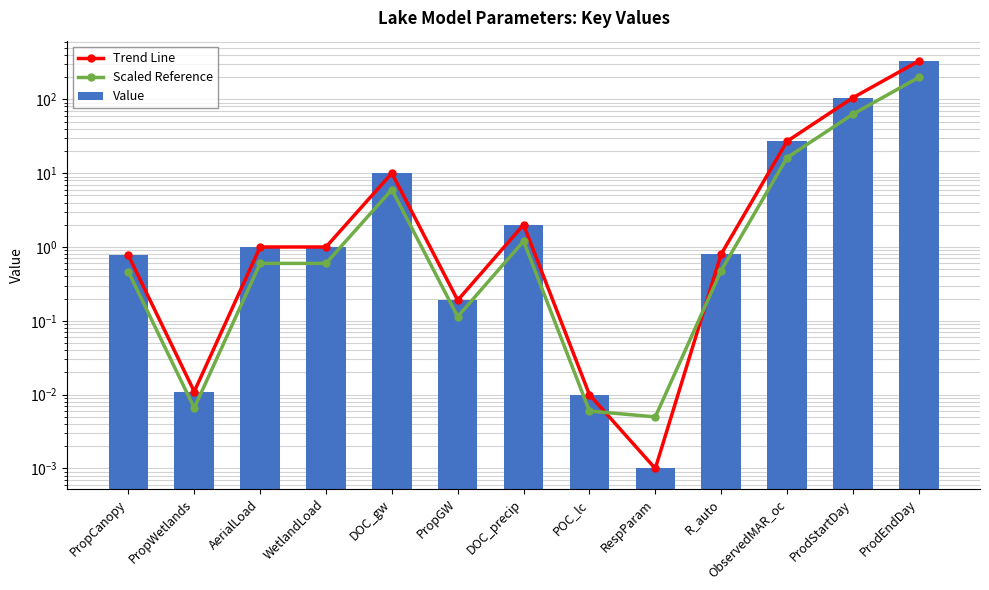

Reading left to right, transcribe all the data shown in this chart.

Trend Line: PropCanopy=0.8	PropWetlands=0.0	AerialLoad=1.0	WetlandLoad=1.0	DOC_gw=10.0	PropGW=0.2	DOC_precip=2.0	POC_lc=0.0	RespParam=0.0	R_auto=0.8	ObservedMAR_oc=27.0	ProdStartDay=105.0	ProdEndDay=330.0
Scaled Reference: PropCanopy=0.5	PropWetlands=0.0	AerialLoad=0.6	WetlandLoad=0.6	DOC_gw=6.0	PropGW=0.1	DOC_precip=1.2	POC_lc=0.0	RespParam=0.0	R_auto=0.5	ObservedMAR_oc=16.2	ProdStartDay=63.0	ProdEndDay=198.0
Value: PropCanopy=0.8	PropWetlands=0.0	AerialLoad=1.0	WetlandLoad=1.0	DOC_gw=10.0	PropGW=0.2	DOC_precip=2.0	POC_lc=0.0	RespParam=0.0	R_auto=0.8	ObservedMAR_oc=27.0	ProdStartDay=105.0	ProdEndDay=330.0